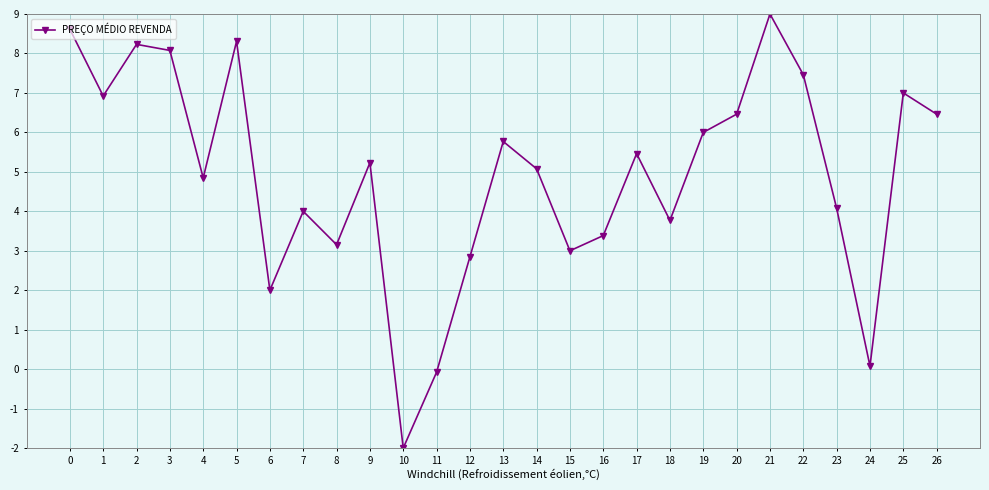

What is the maximum value shown in the chart?

9.0